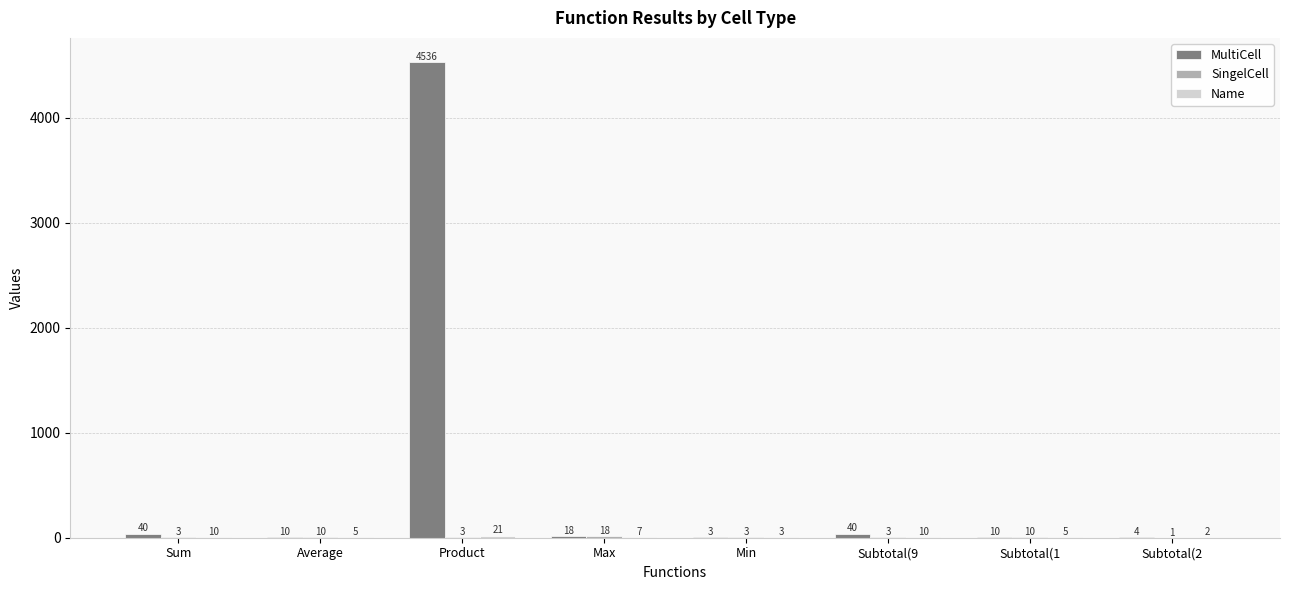

What is the maximum value shown in the chart?

4536